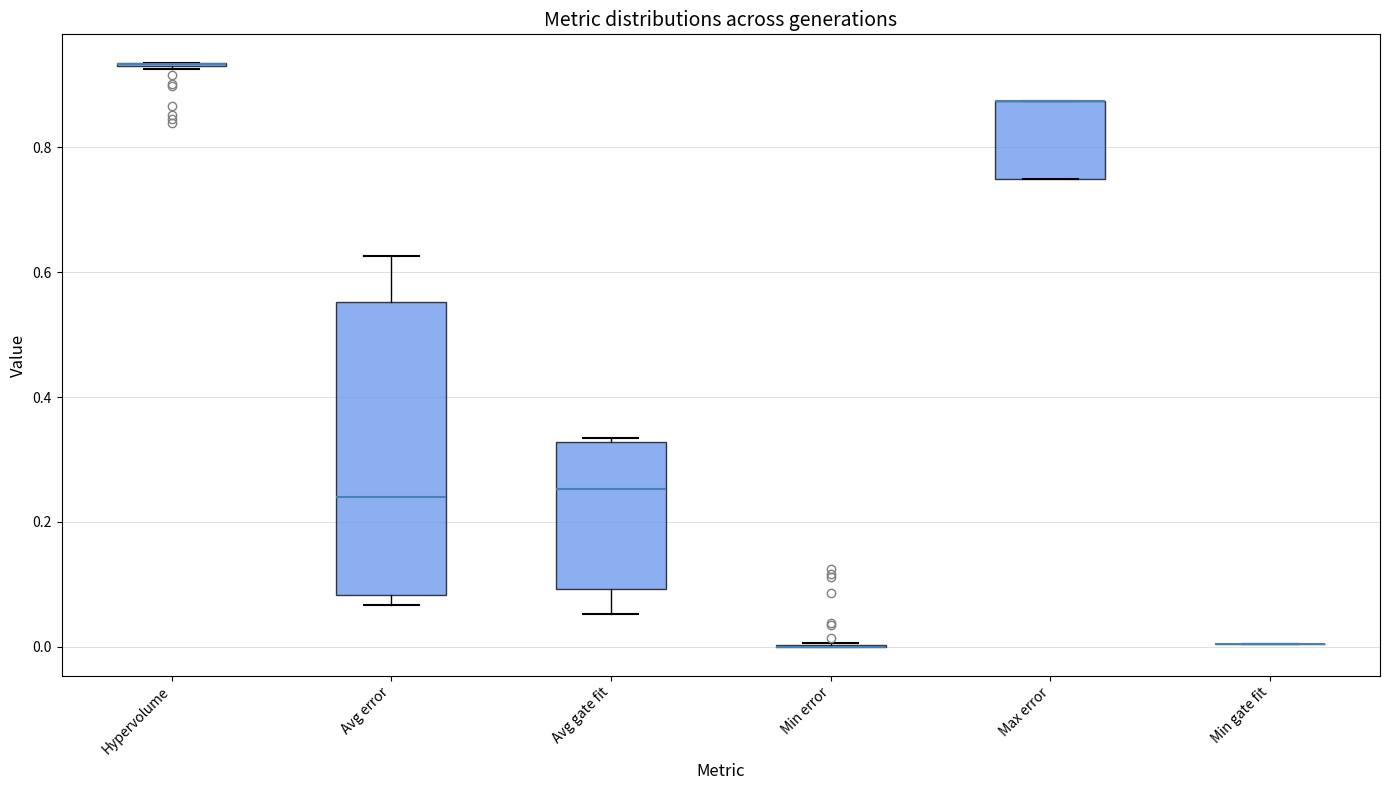

Reading left to right, read every box against the y-axis: the position of its median line, the range the box covers, and the ends of its whiskers. The values are not printed on the chart, so give them approximately, as read against the axis.

Hypervolume: box collapsed to a line at 0.94, whiskers 0.92 to 0.94
Avg error: median 0.24, box 0.08 to 0.56, whiskers 0.06 to 0.62
Avg gate fit: median 0.26, box 0.10 to 0.32, whiskers 0.06 to 0.34
Min error: box collapsed to a line at 0.00, whiskers 0.00 to 0.00
Max error: median 0.88 (drawn on the box's upper edge), box 0.76 to 0.88, whiskers 0.76 to 0.88
Min gate fit: box collapsed to a line at 0.00, whiskers 0.00 to 0.00